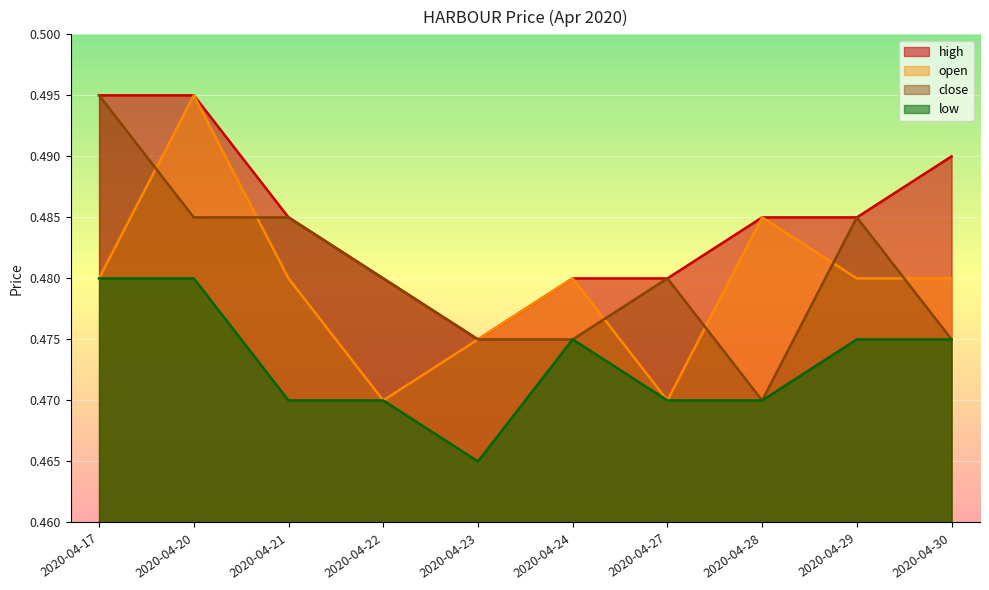

What are all the series names shown in the legend?

high, open, close, low